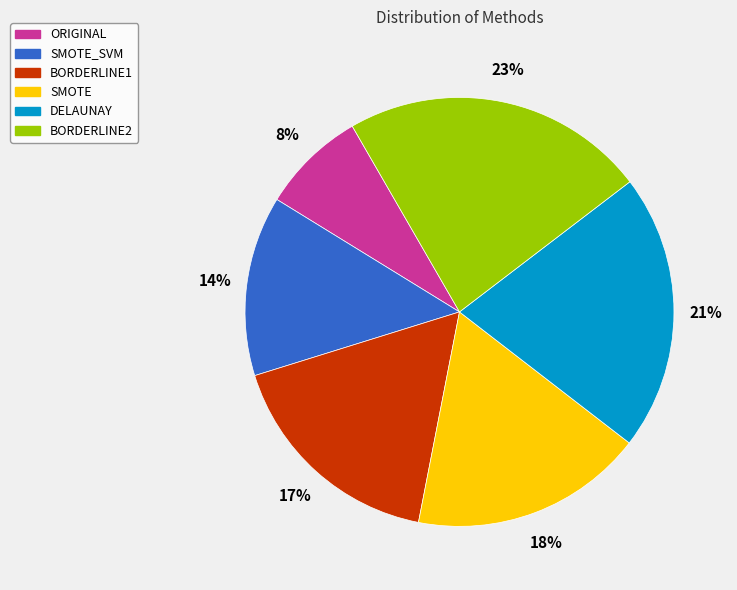

Approximately how many times larger is the value at ORIGINAL compared to SMOTE_SVM?

0.6